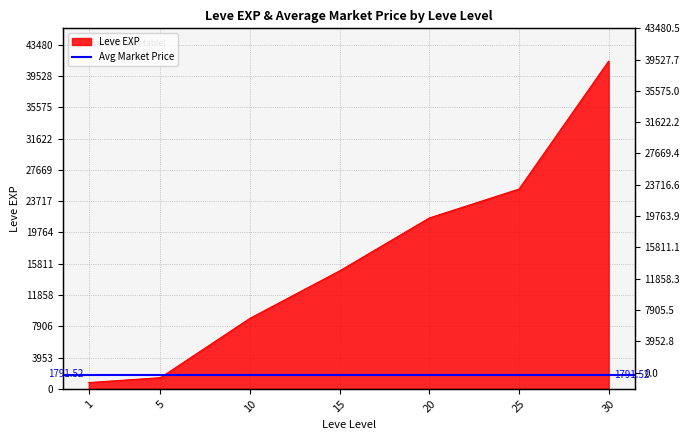

True or false: the data shows 21600 at 20.

True